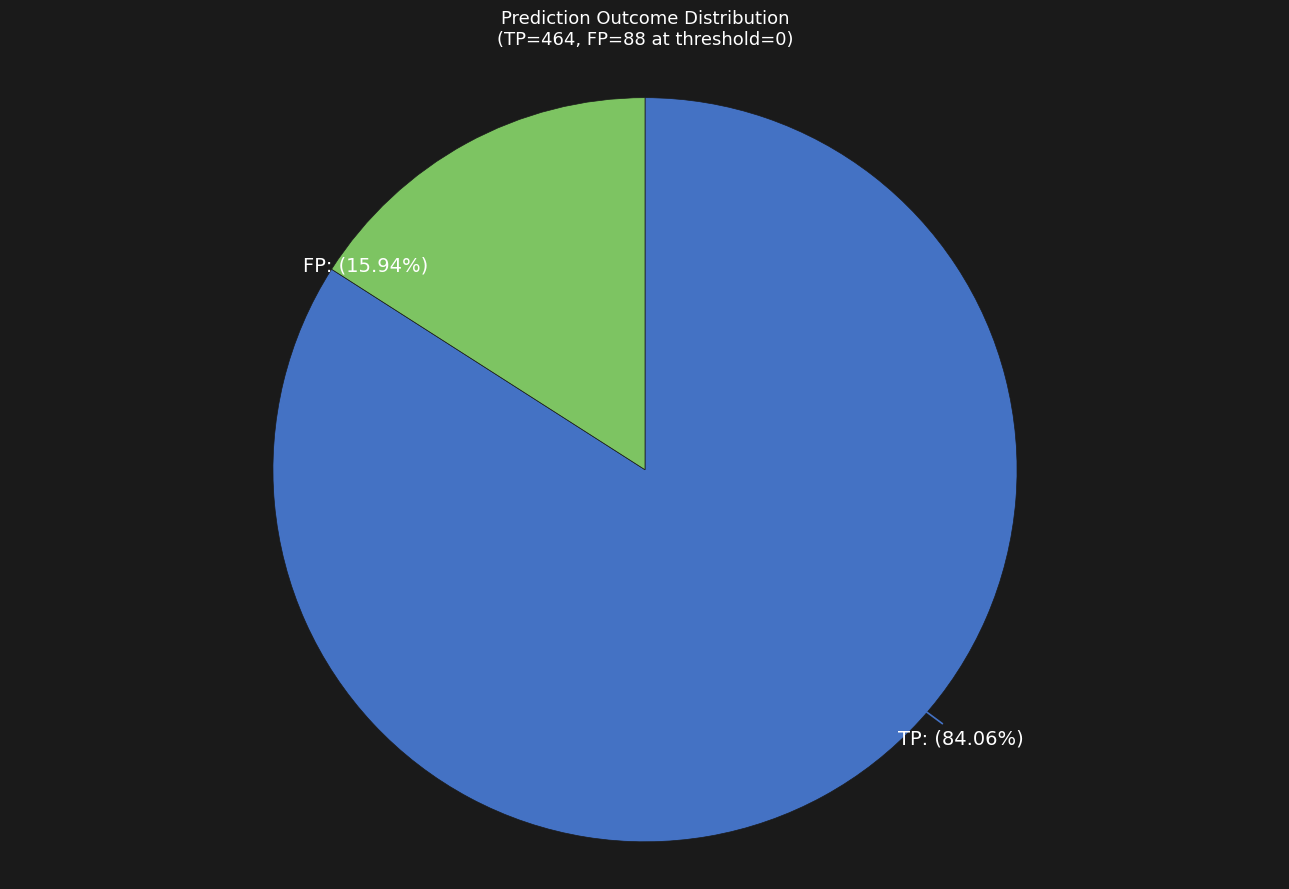

Count the number of slices in the pie.

2